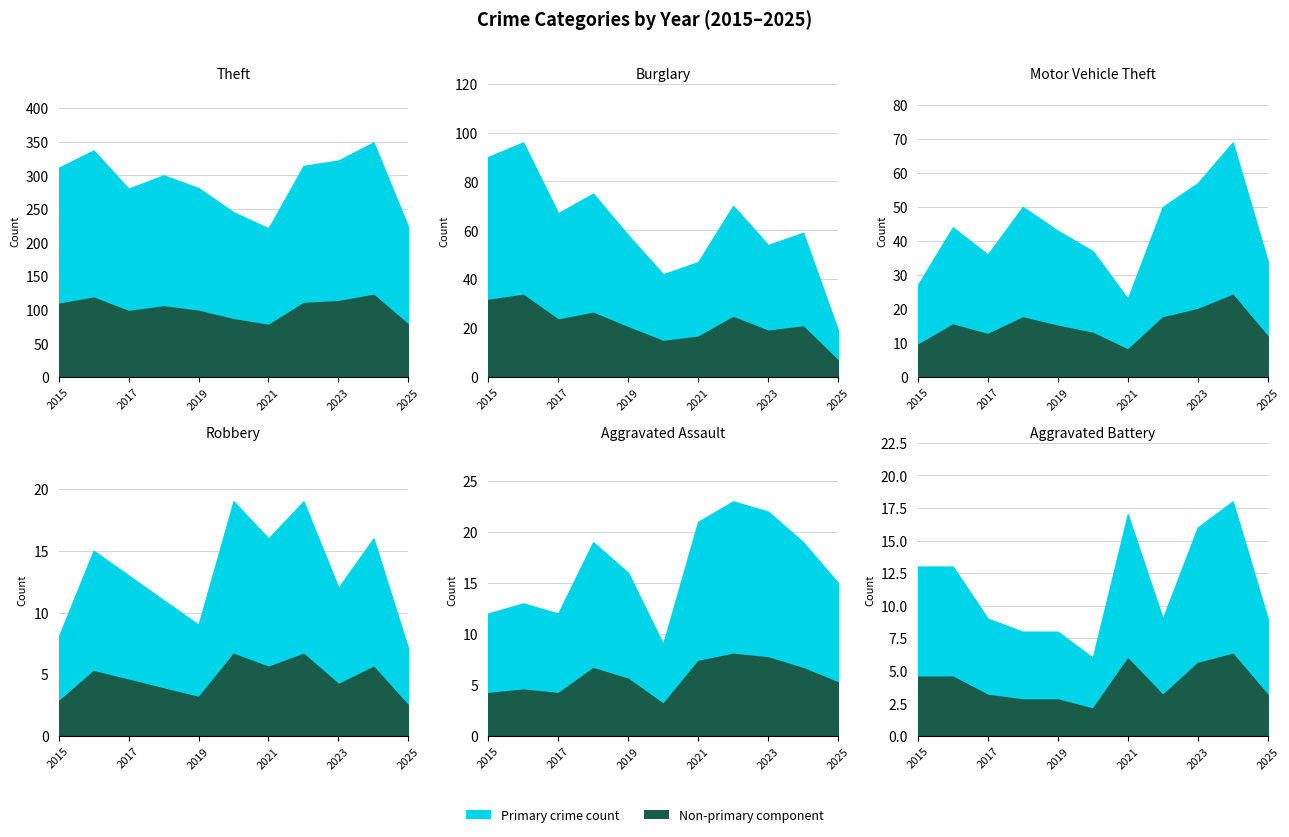

What is the value of the Aggravated Assault point at the 6th from the left?

9